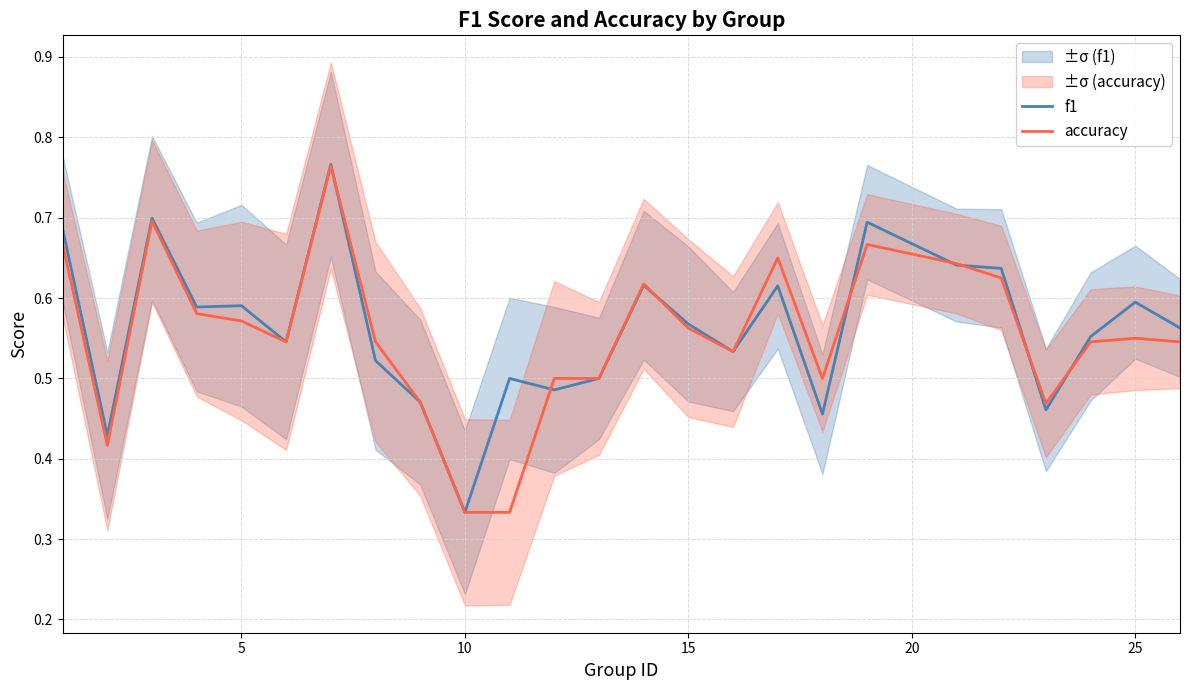

How many lines are shown in the chart?

2